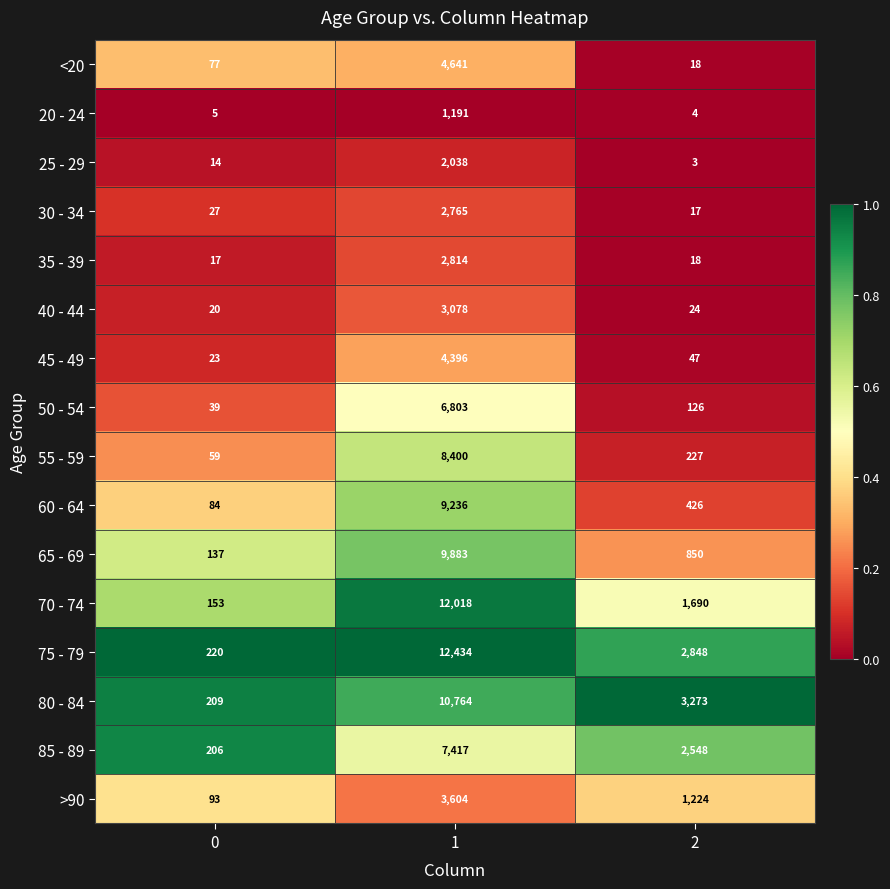

What is the average value of the 75 - 79 series?

5167